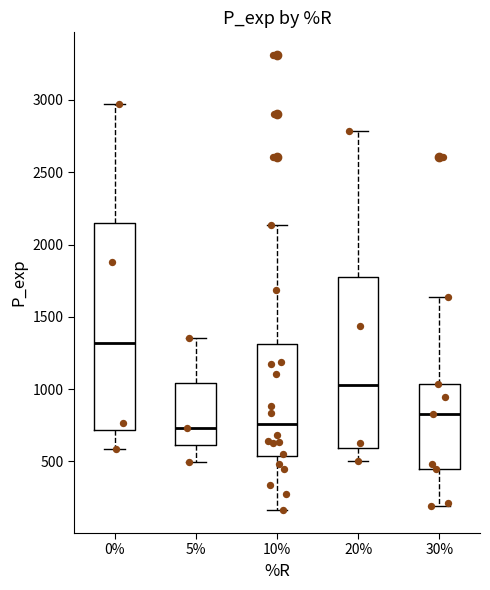

Which box's median line is the highest?

0%